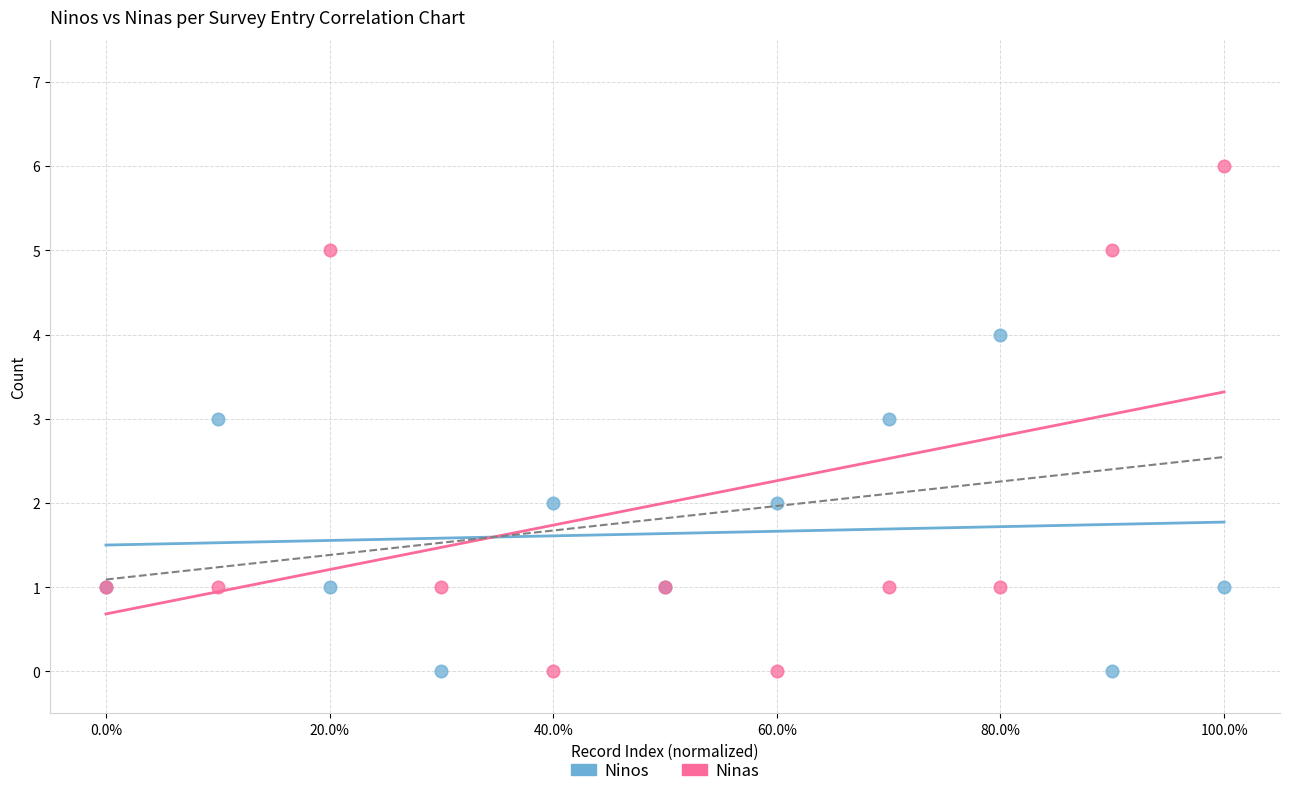

Which series has the largest Y range (max minus min)?

Ninas